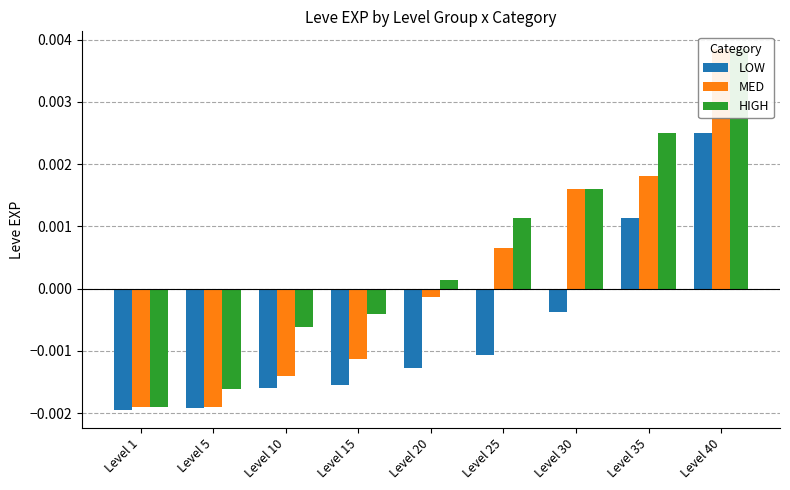

How many negative values does the MED series have?

5